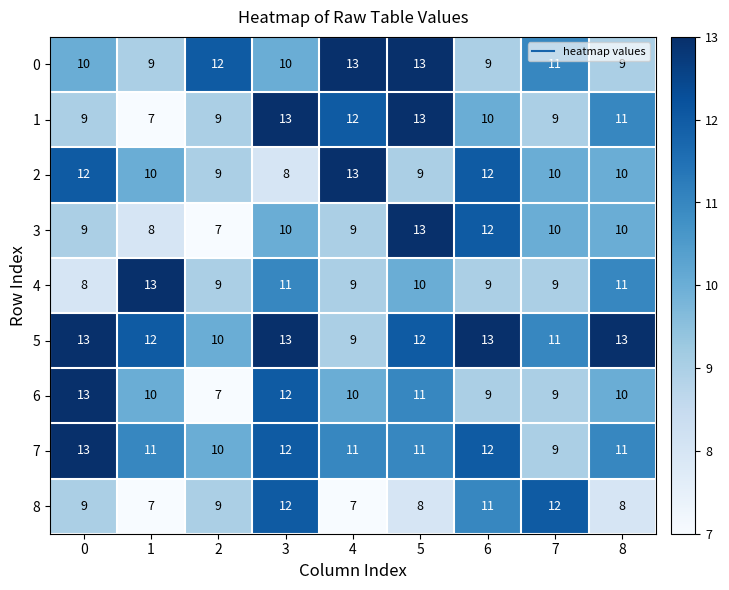

At which category is the sum across all series the highest?

3